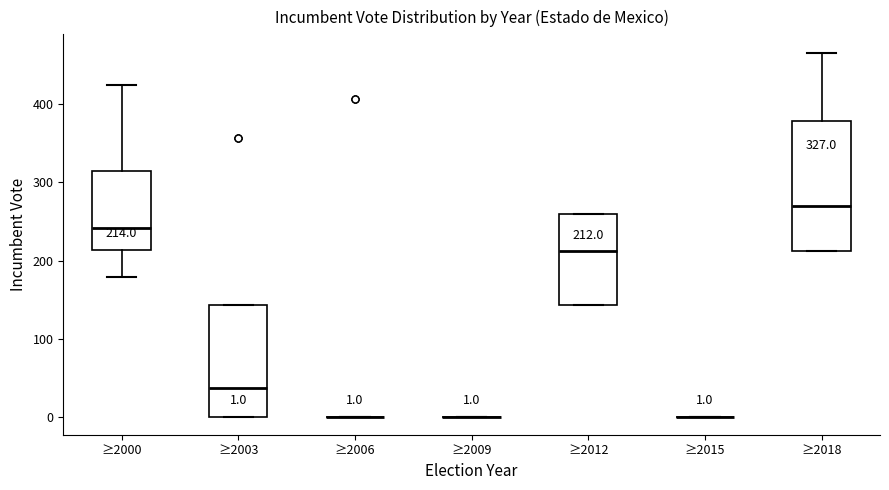

Which box is the tallest, from its lower edge to its upper edge?

≥2018